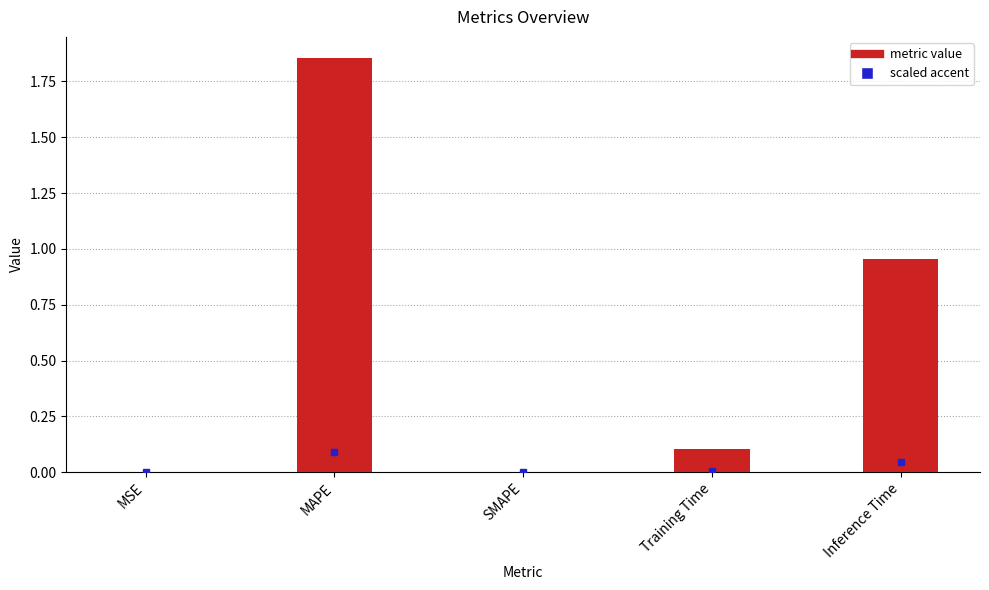

How many categories are shown in the chart?

5